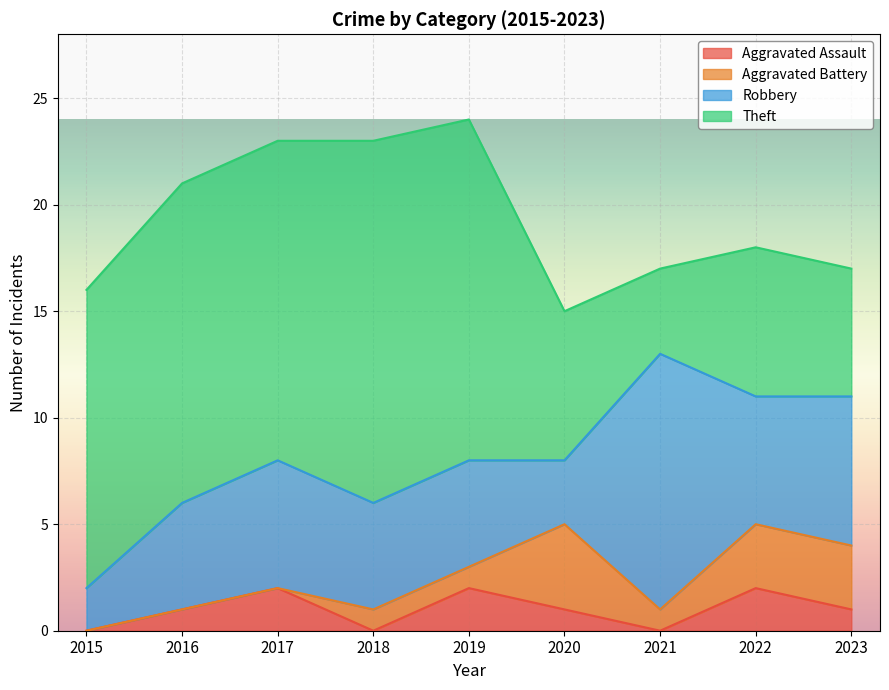

How many series are shown in this chart?

4